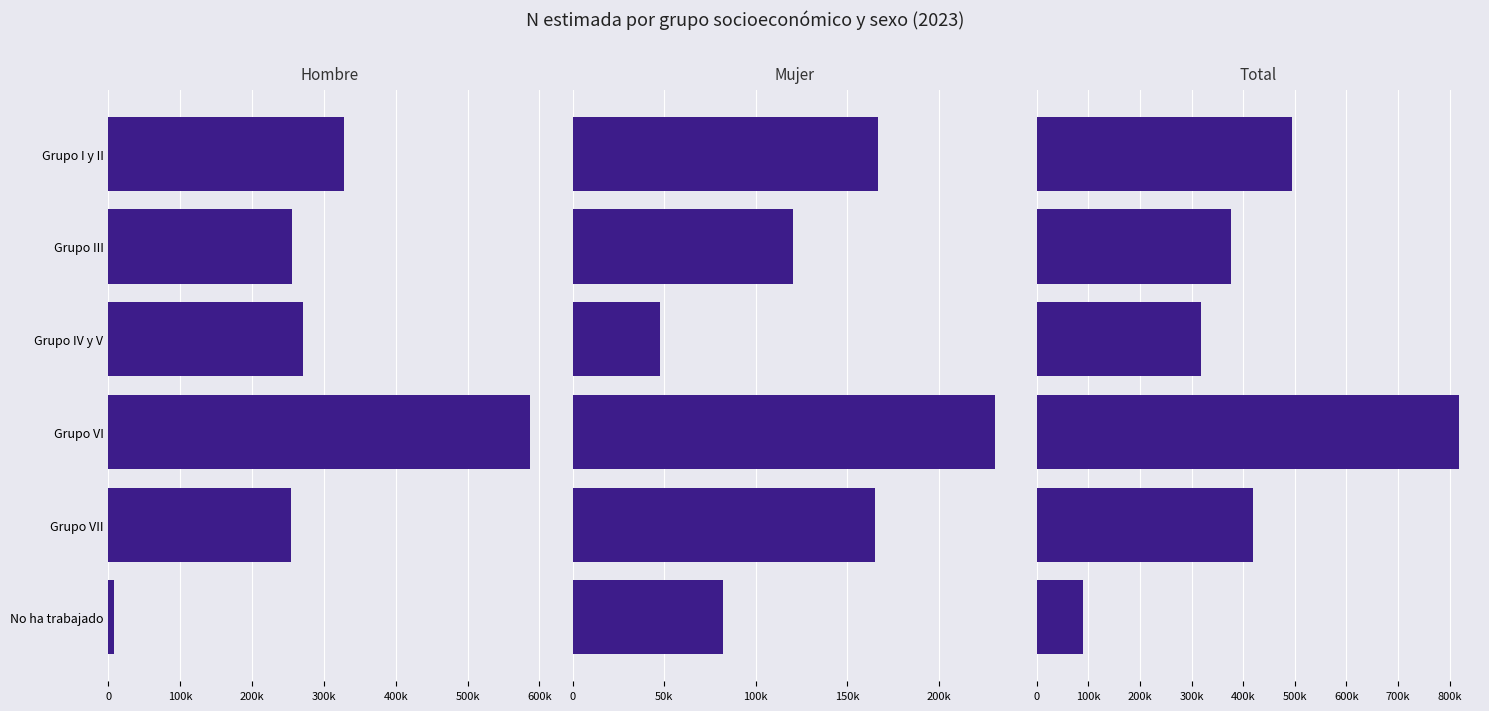

How many values in the Mujer series exceed 164940?

2